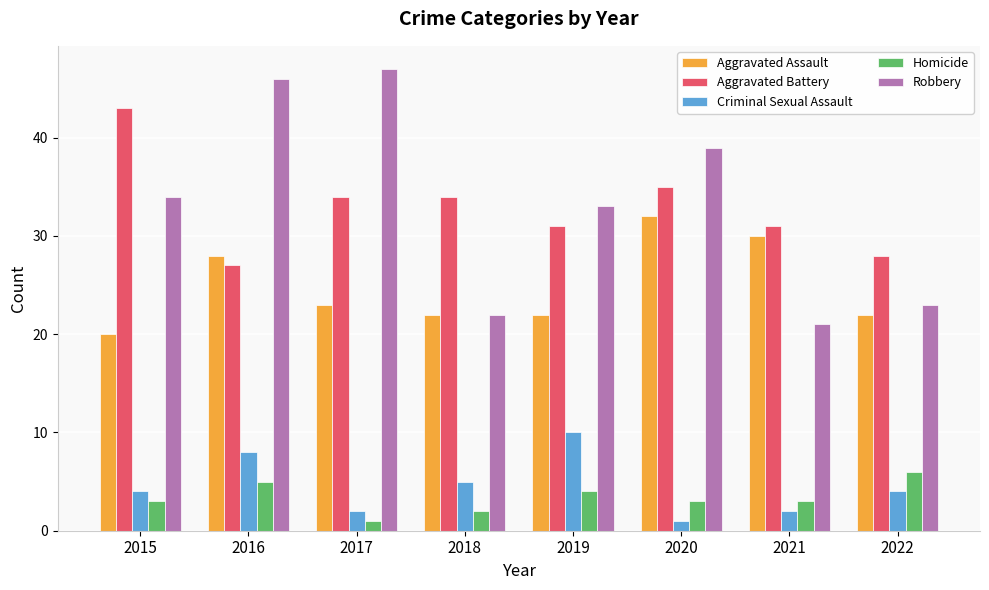

Rank the categories by Robbery value from lowest to highest.

2021, 2018, 2022, 2019, 2015, 2020, 2016, 2017